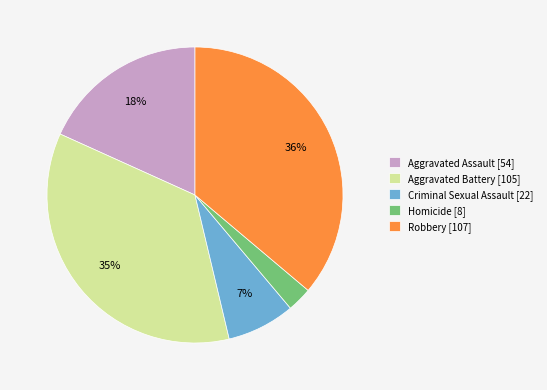

Which category has the biggest portion of the pie?

Robbery